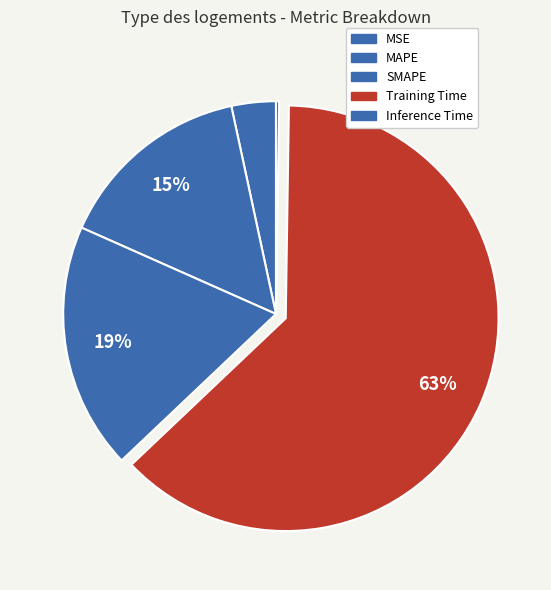

Which has a higher value, MAPE or MSE?

MAPE